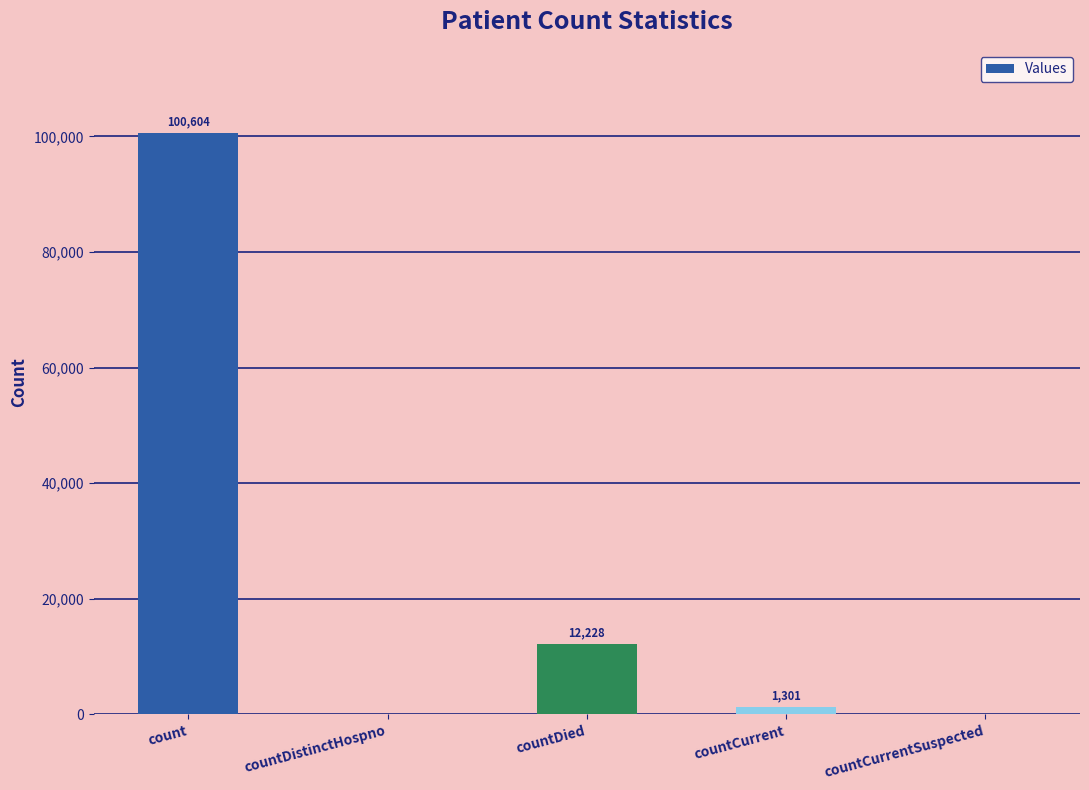

Where does the data first go above 1301?

count